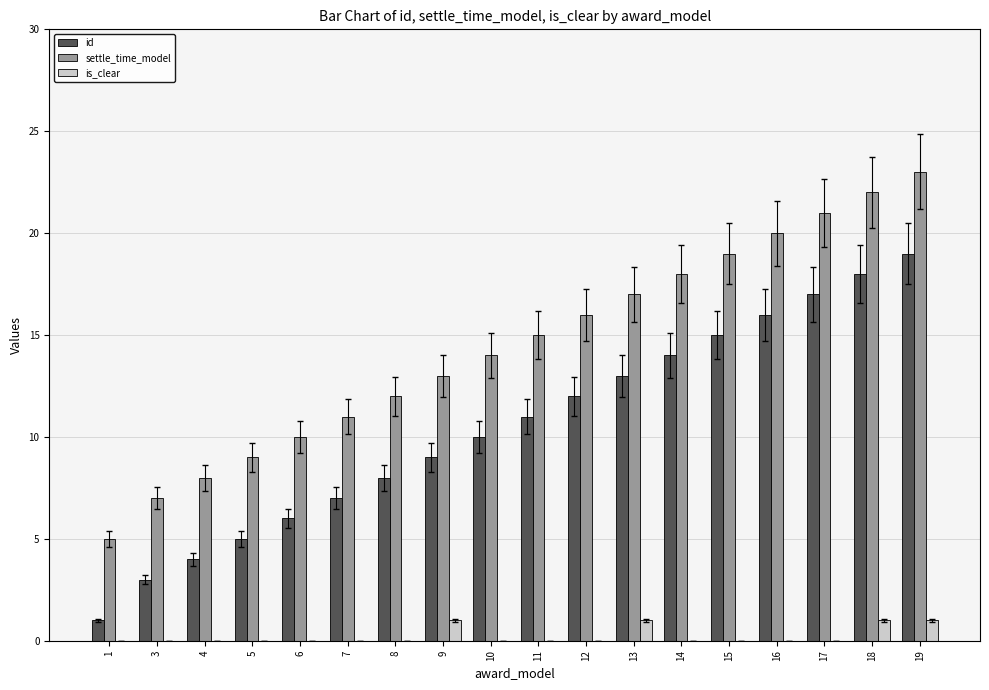

At which label does settle_time_model reach its peak?

19